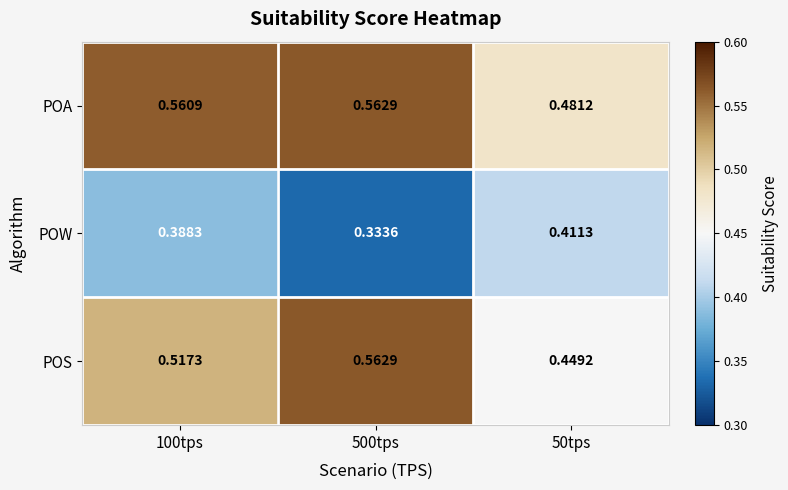

Between 500tps and 50tps, which series saw the biggest shift?

POS